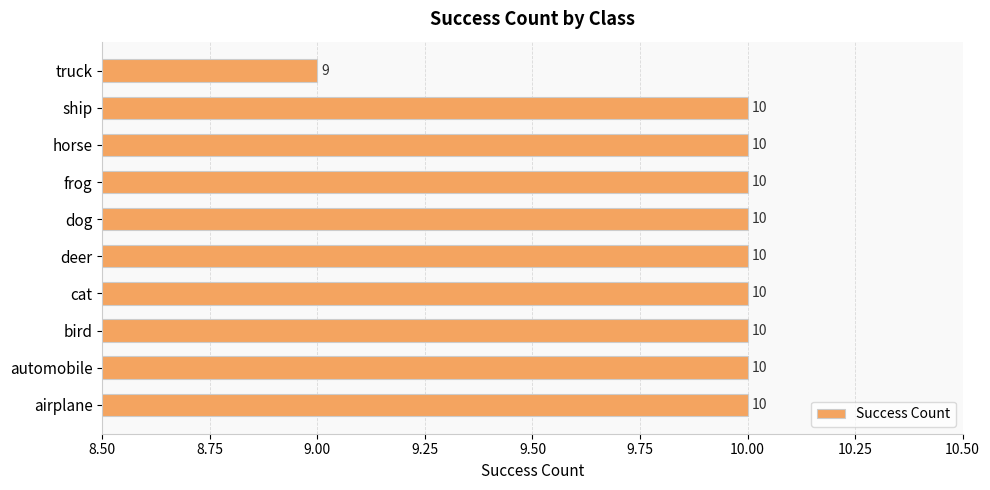

How many values are between 10 and 11?

9